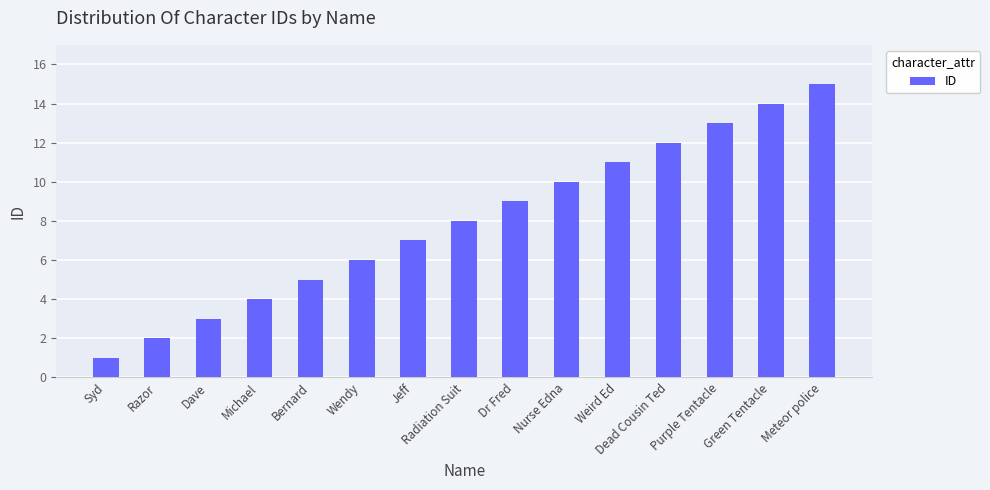

Reading left to right, list all the values displayed in this chart.

Syd=1	Razor=2	Dave=3	Michael=4	Bernard=5	Wendy=6	Jeff=7	Radiation Suit=8	Dr Fred=9	Nurse Edna=10	Weird Ed=11	Dead Cousin Ted=12	Purple Tentacle=13	Green Tentacle=14	Meteor police=15